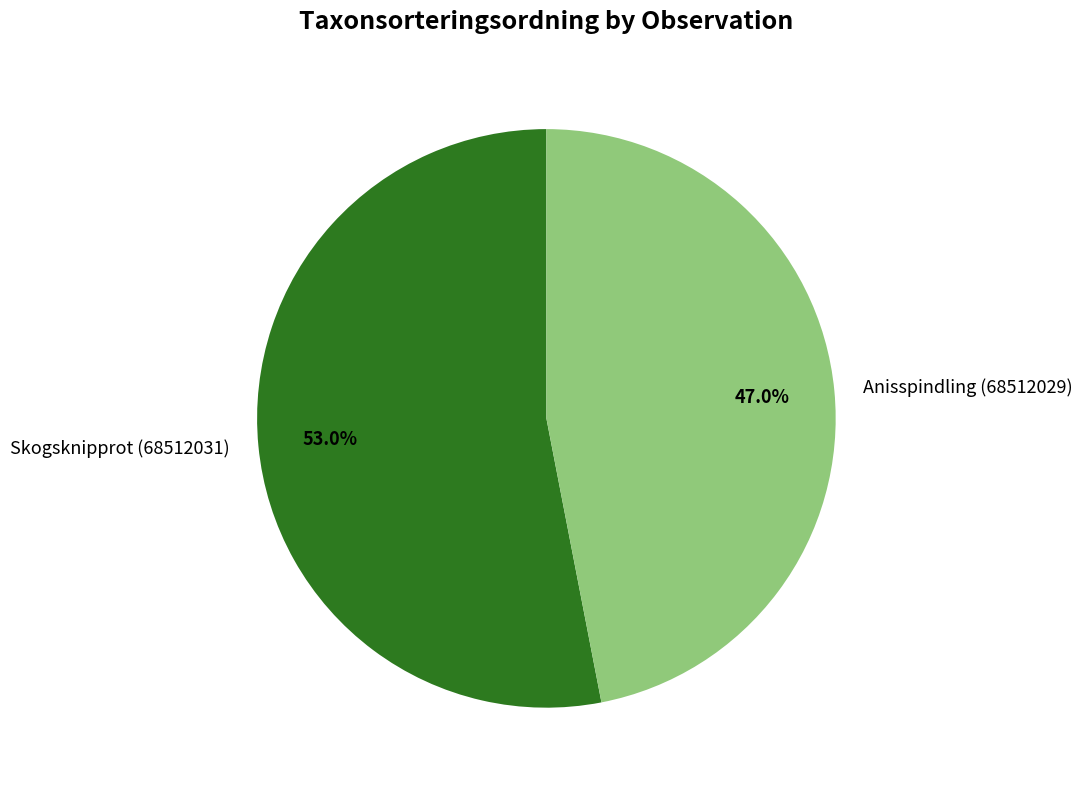

To the nearest percent, what is the difference between the Skogsknipprot (68512031) and Anisspindling (68512029) slice percentages?

6%